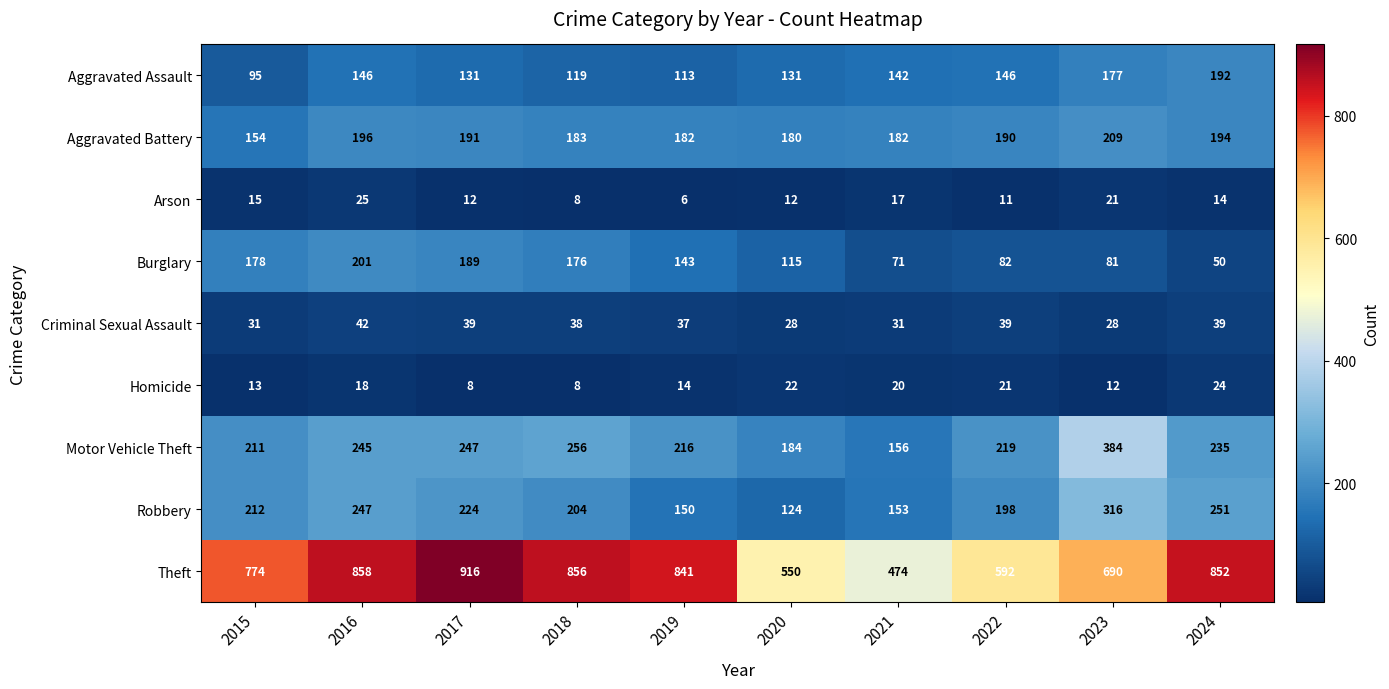

What is the difference between the second highest and minimum values in the Robbery series?

127